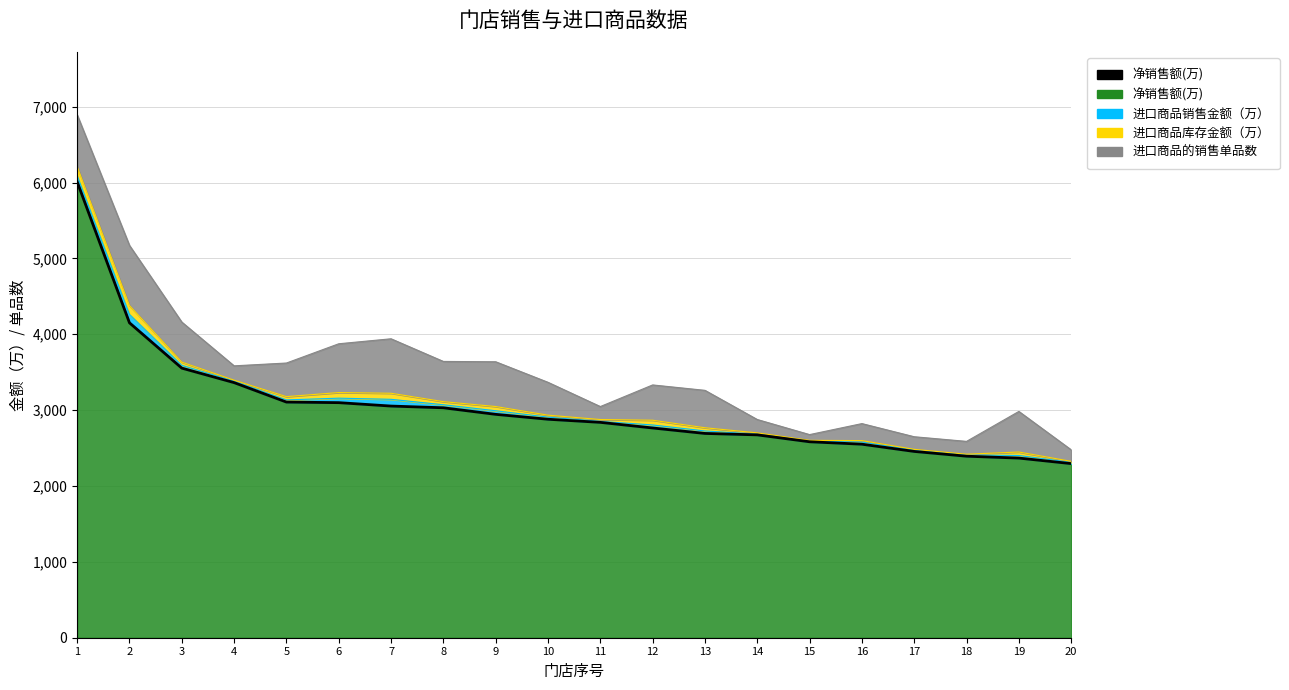

What is the sum of all values?

60801.6